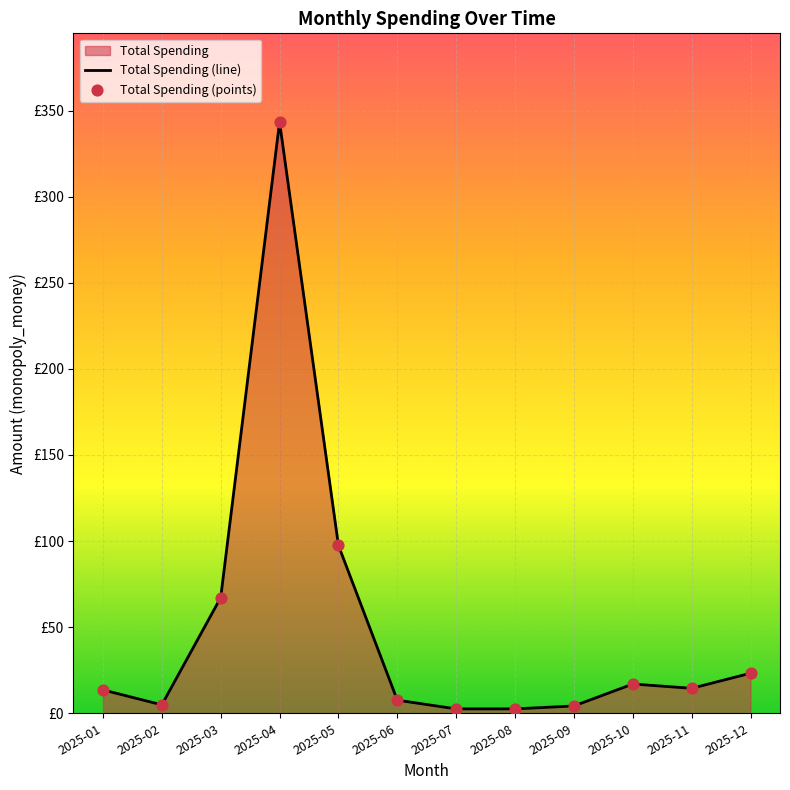

Which has a higher value, 2025-11 or 2025-10?

2025-10